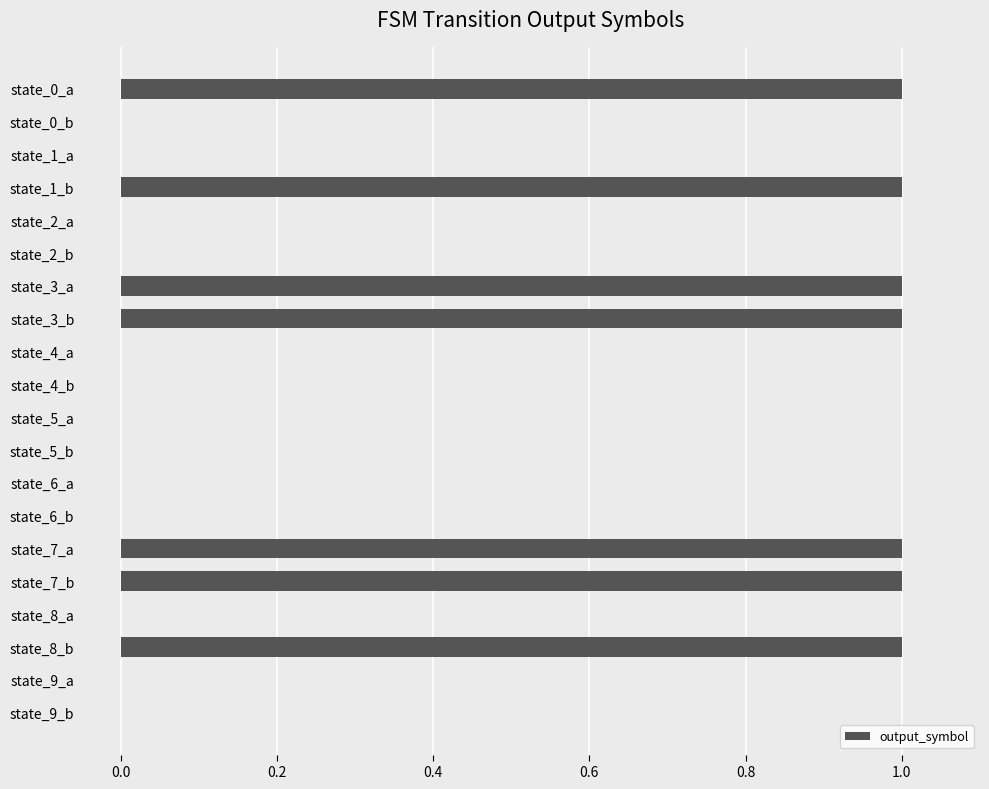

Reading bottom to top, list all the values displayed in this chart.

state_9_b=0	state_9_a=0	state_8_b=1	state_8_a=0	state_7_b=1	state_7_a=1	state_6_b=0	state_6_a=0	state_5_b=0	state_5_a=0	state_4_b=0	state_4_a=0	state_3_b=1	state_3_a=1	state_2_b=0	state_2_a=0	state_1_b=1	state_1_a=0	state_0_b=0	state_0_a=1